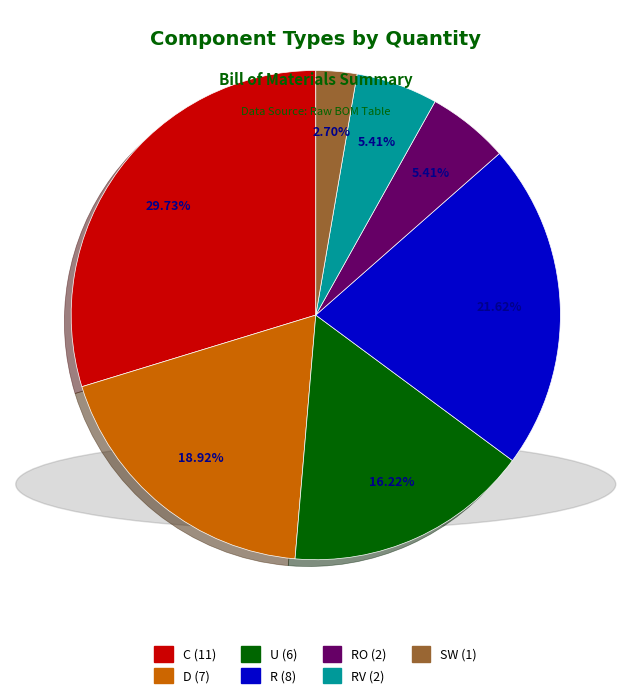

Is there a majority slice in this chart?

No